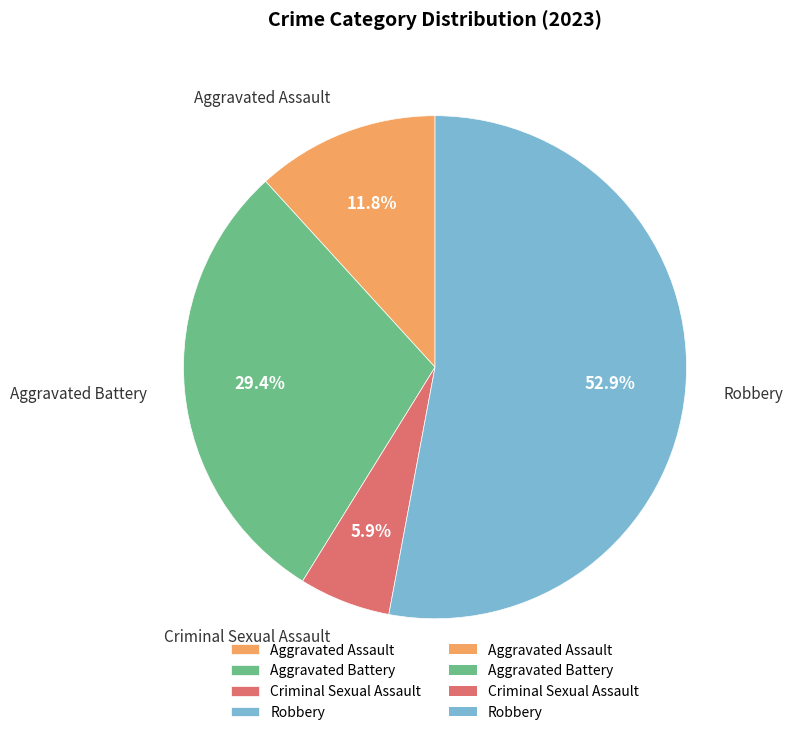

What portion of the pie excludes Aggravated Battery?

70.6%